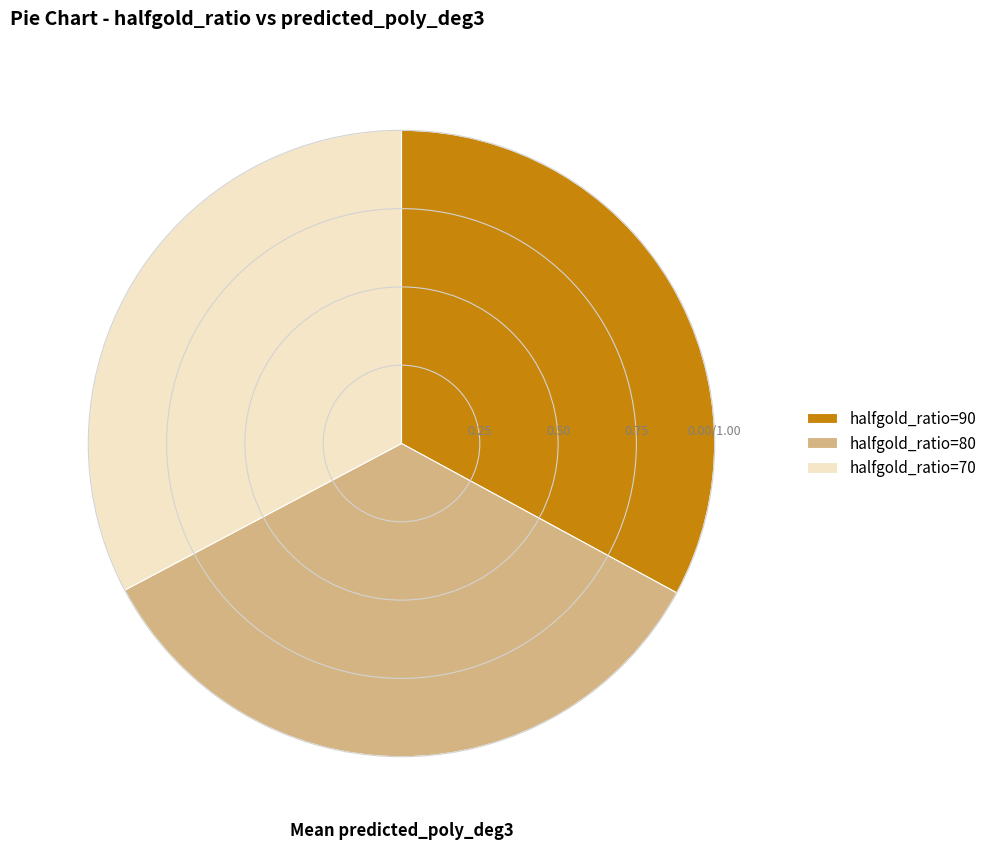

Does any single category account for the majority?

No